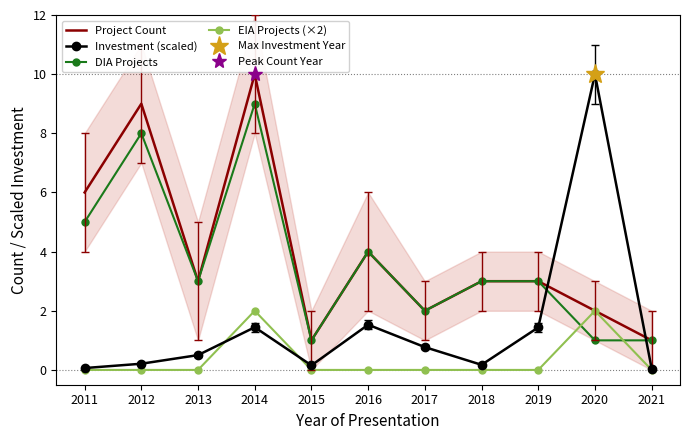

Reading left to right, what are all the values shown in this chart?

Project Count: 6.0	9.0	3.0	10.0	1.0	4.0	2.0	3.0	3.0	2.0	1.0
Investment (scaled): 0.1	0.2	0.5	1.4	0.2	1.5	0.8	0.2	1.4	10.0	0.0
DIA Projects: 5.0	8.0	3.0	9.0	1.0	4.0	2.0	3.0	3.0	1.0	1.0
EIA Projects (×2): 0.0	0.0	0.0	2.0	0.0	0.0	0.0	0.0	0.0	2.0	0.0